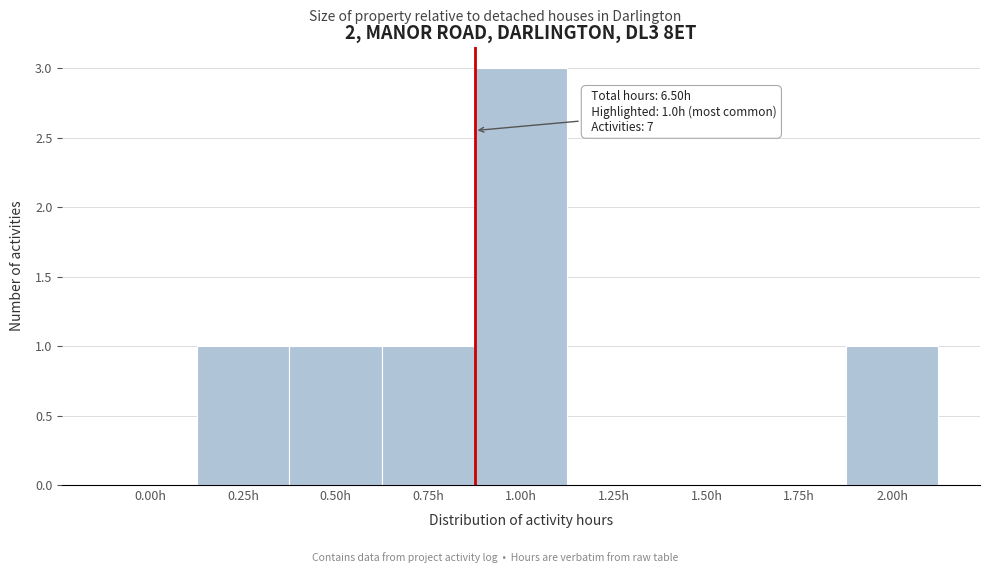

Reading left to right, list all the values displayed in this chart.

0.00h=0	0.25h=1	0.50h=1	0.75h=1	1.00h=3	1.25h=0	1.50h=0	1.75h=0	2.00h=1